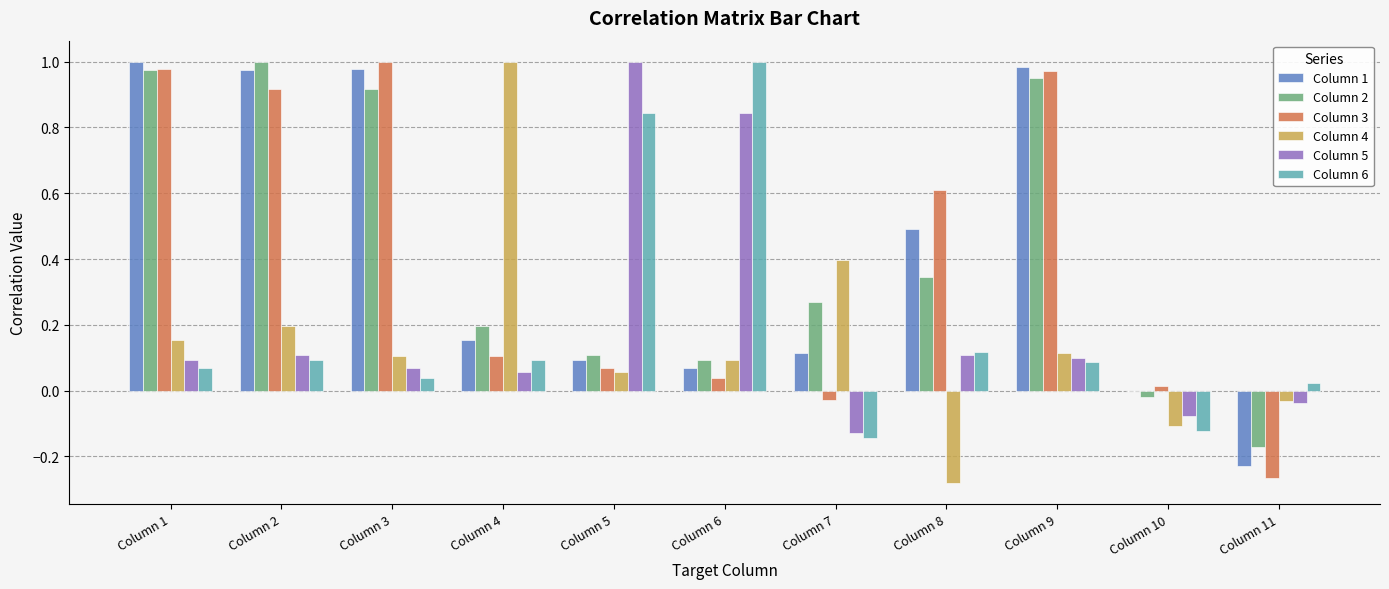

The value of Column 1 at Column 6 is 0.1. True or false?

True